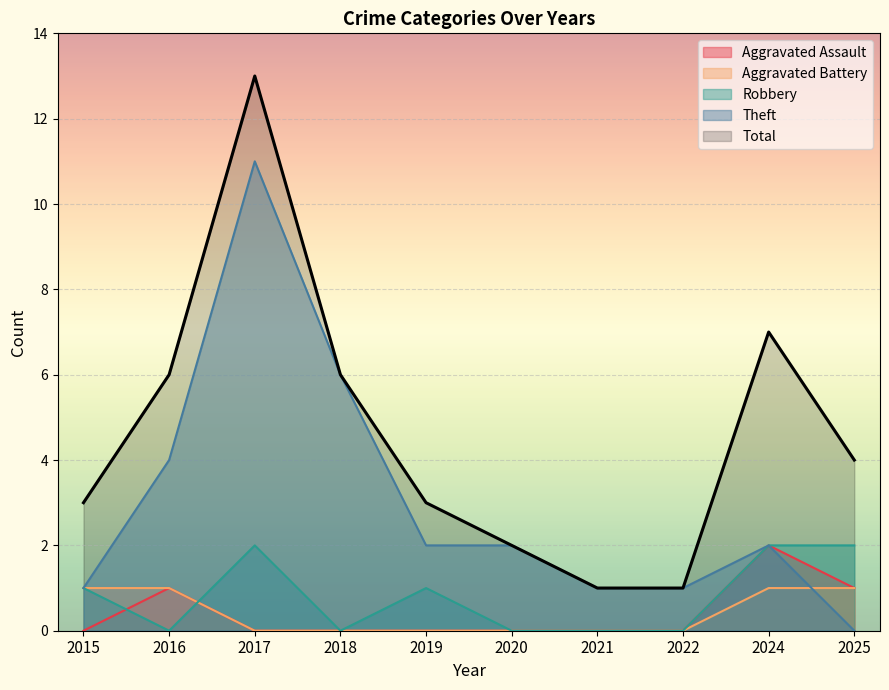

True or false: Aggravated Battery and Aggravated Assault intersect in this chart.

False